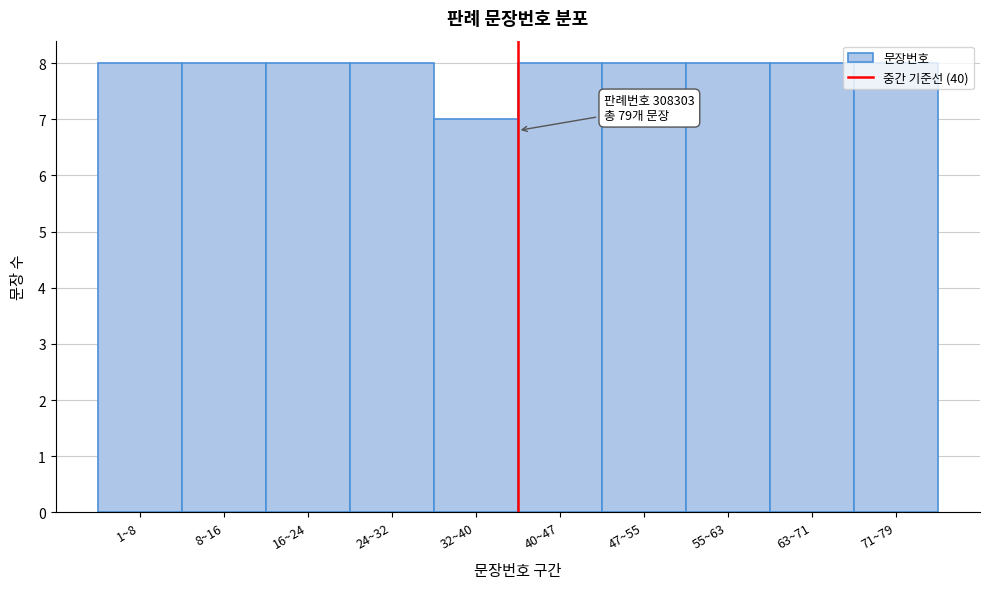

What is the smallest value displayed?

7